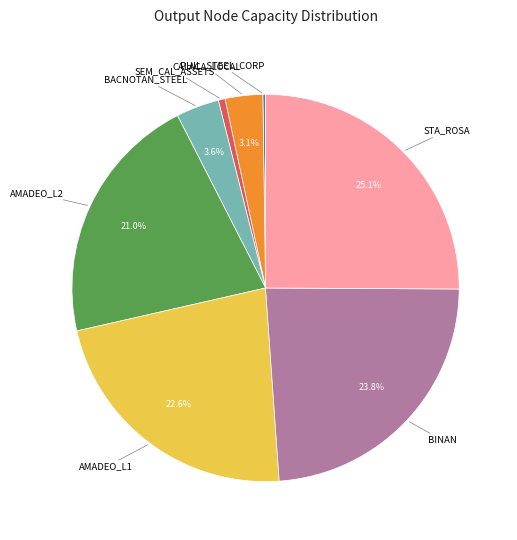

Approximately how many times larger is the value at CALACA_LOCAL compared to BACNOTAN_STEEL?

0.9